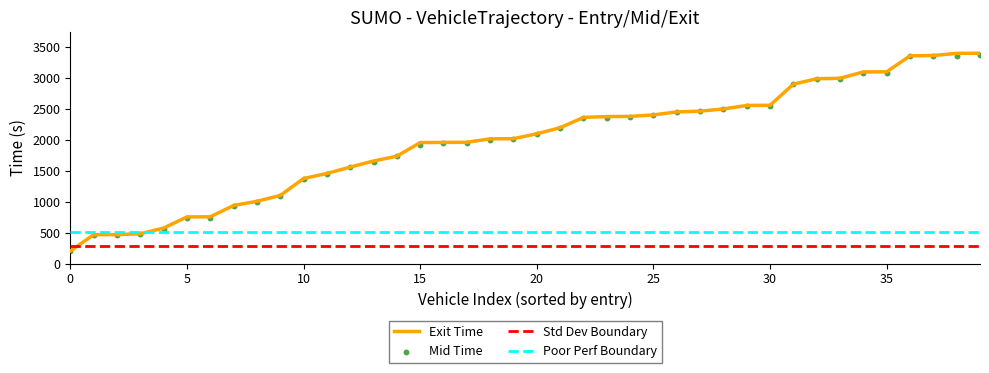

Which series has the largest total across all categories?

mid